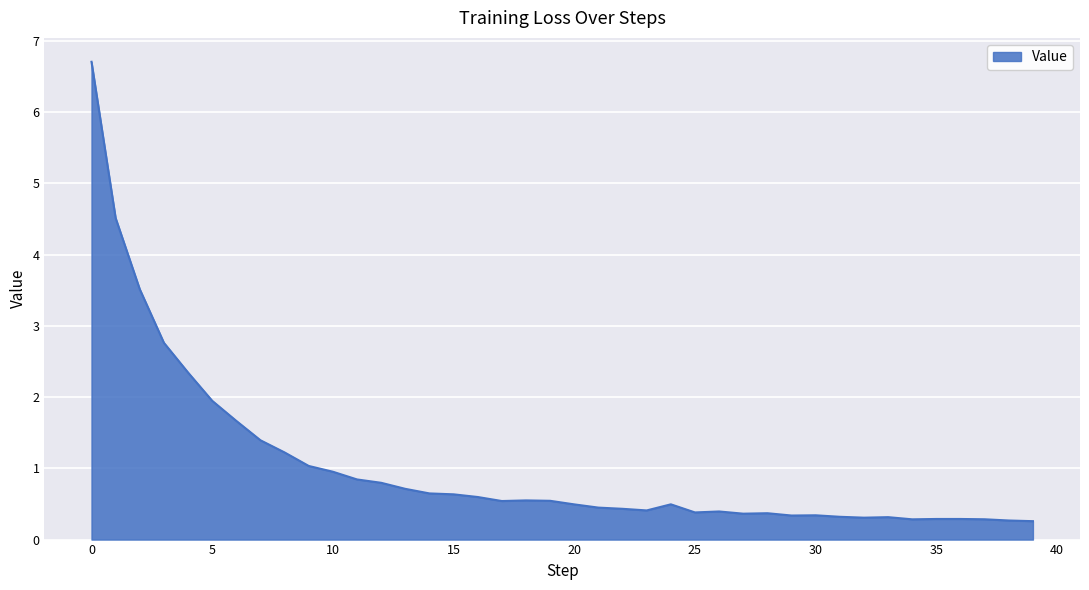

What is the greatest value displayed?

6.7